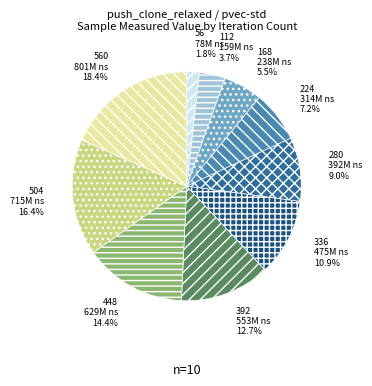

Count the number of slices in the pie.

10